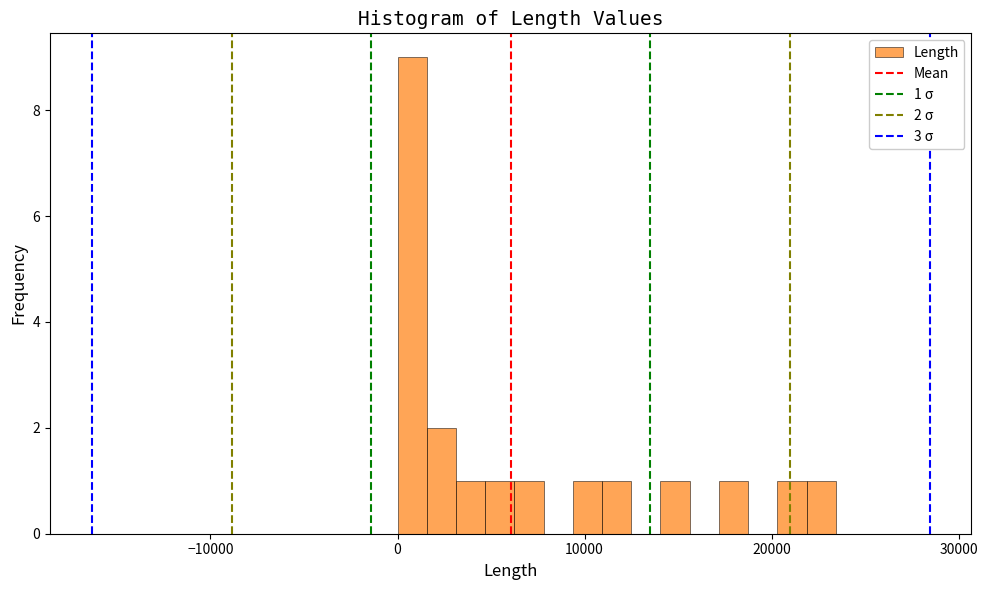

Read against the x-axis, roughly where is the centre of the tallest bar?

1000